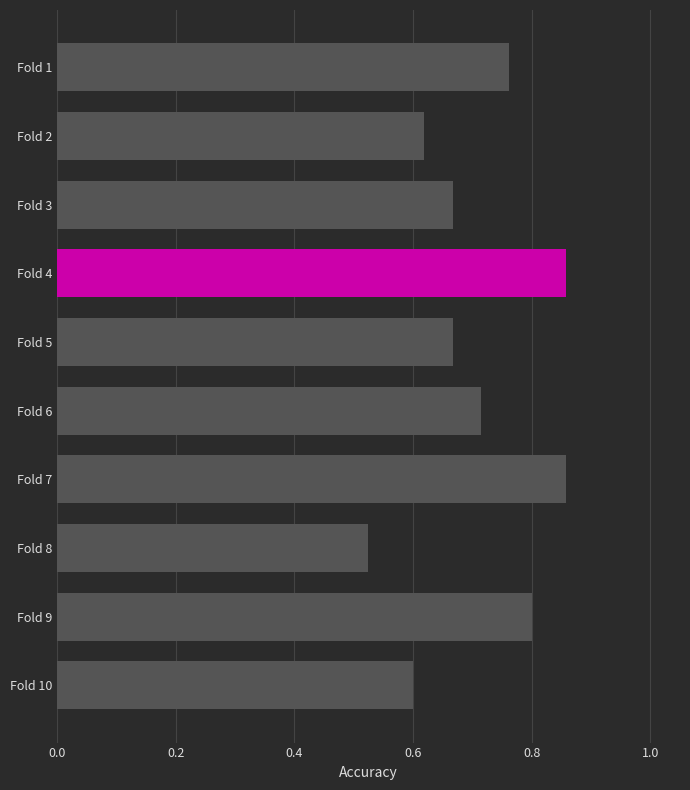

The value at Fold 6 is 1.3. True or false?

False